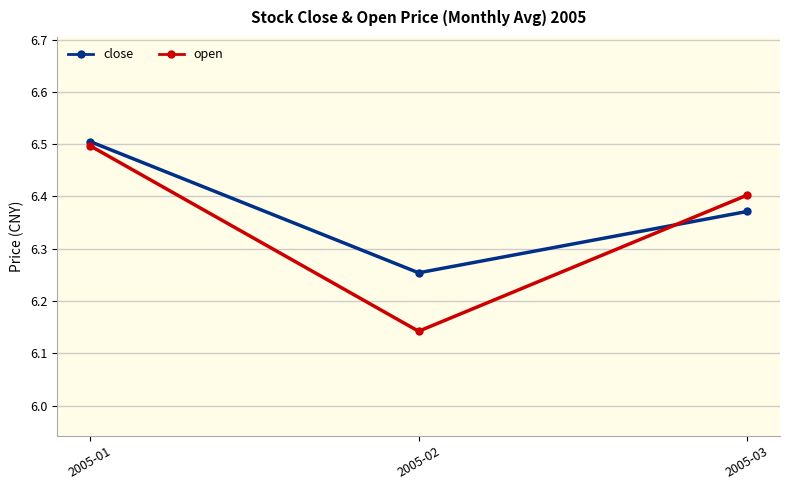

Rank the series at 2005-02 from highest to lowest value.

close, open